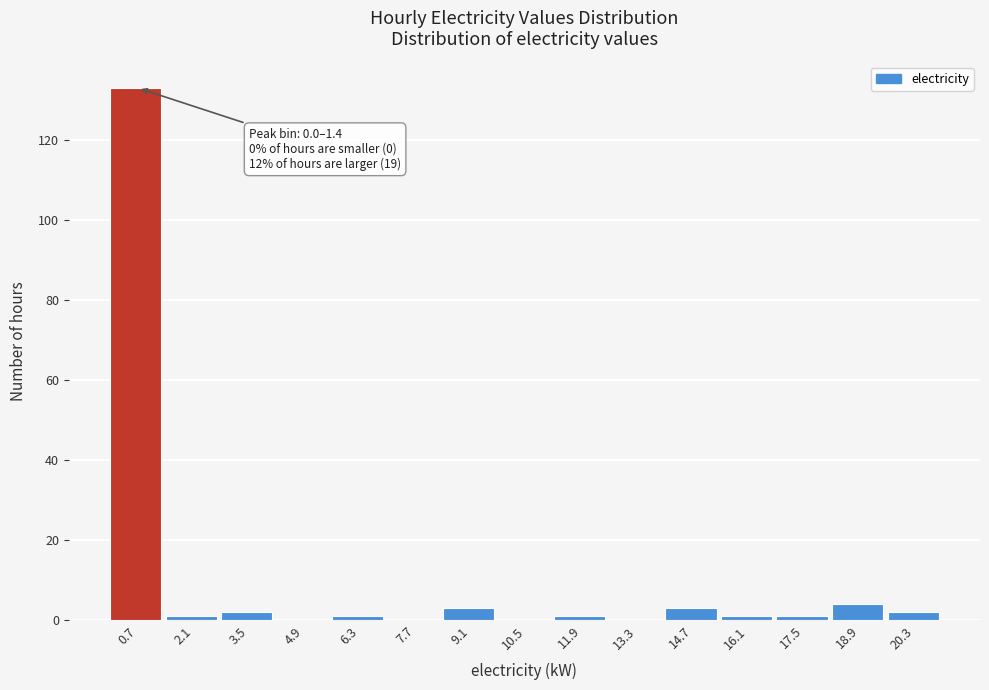

Which range on the x-axis has the tallest bar?

0.0 to 1.4